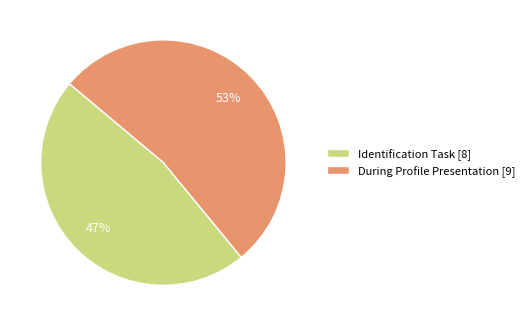

Which slice is the smallest?

Identification Task